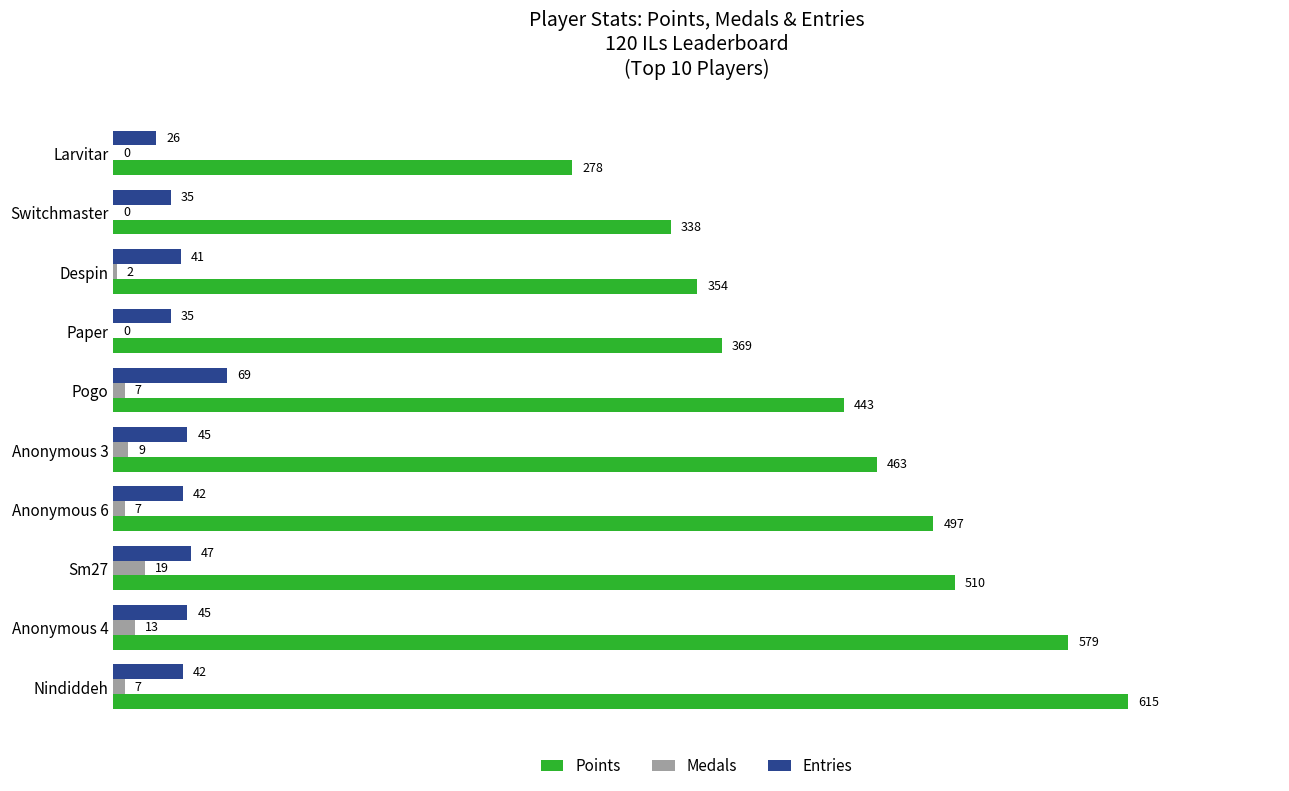

What is the total value across all series at Anonymous 3?

517